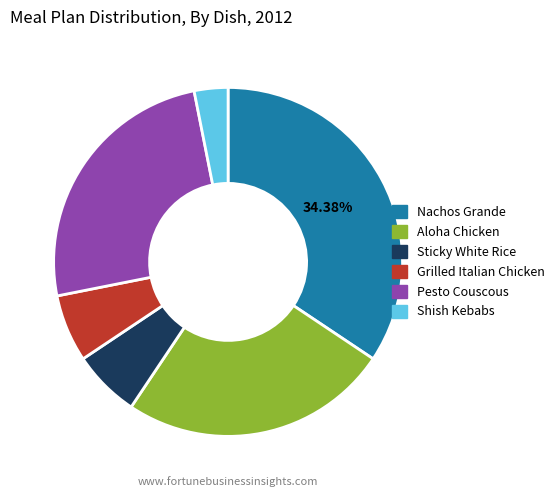

What is the largest slice in the pie chart?

Nachos Grande